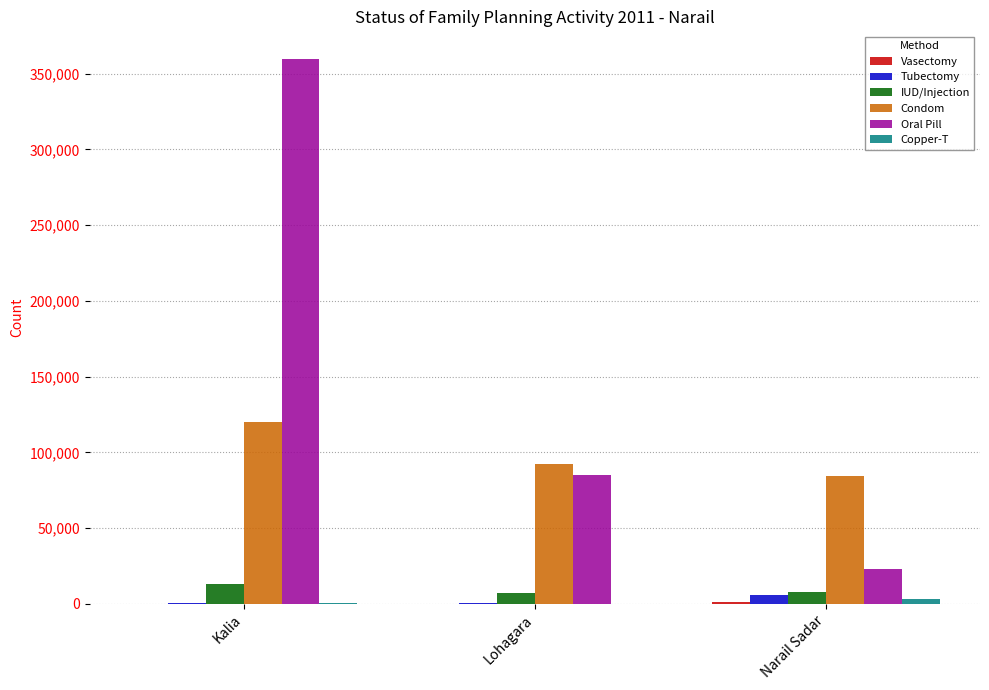

At which category is the sum across all series the highest?

Kalia